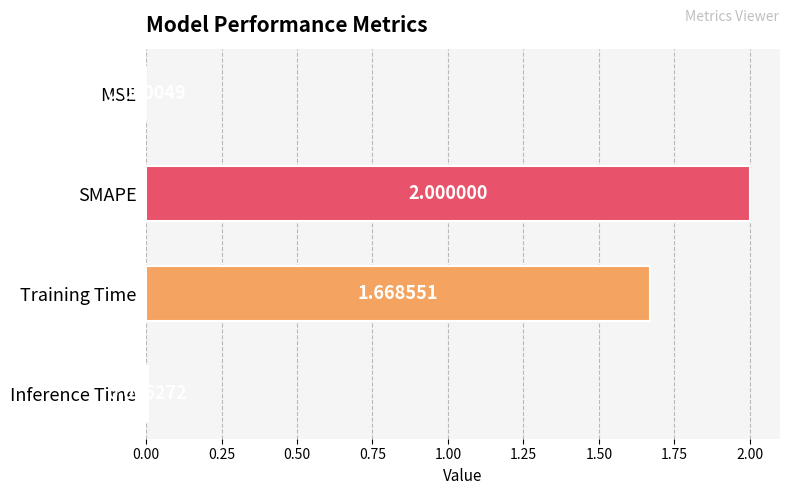

At which label is the value closest to 1?

Training Time